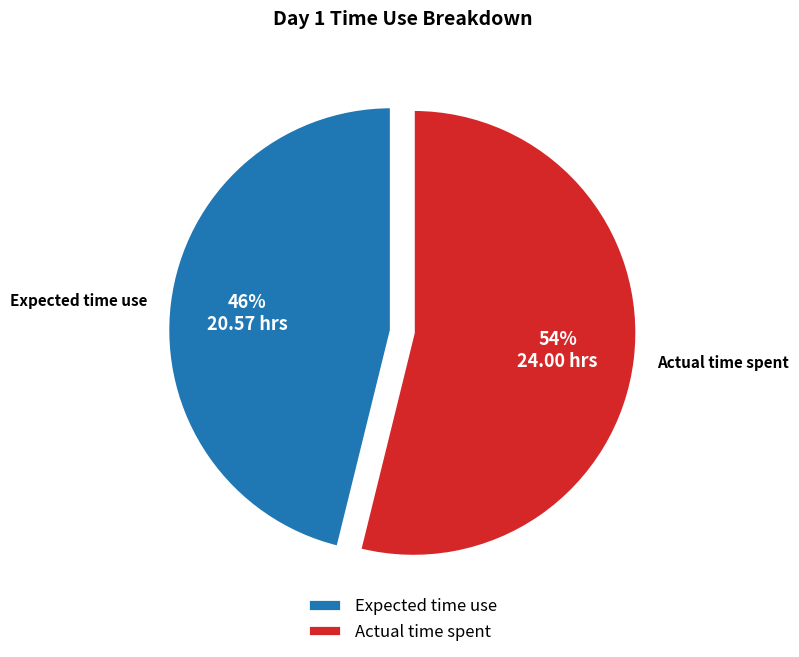

Is it true that Actual time spent is 40% of the pie?

False